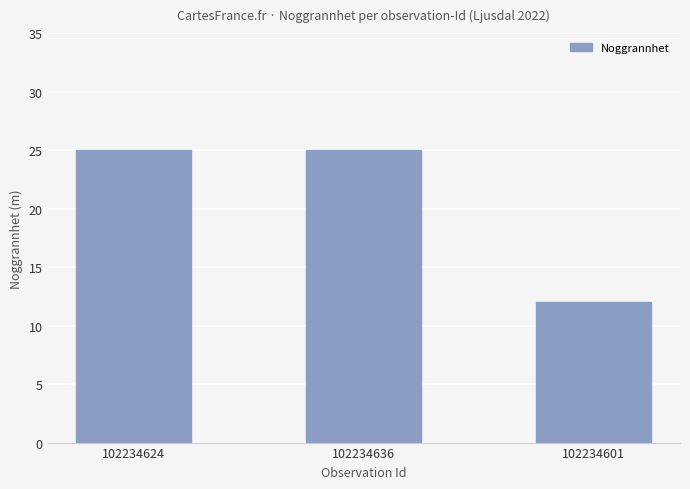

What is the minimum value shown in the chart?

12